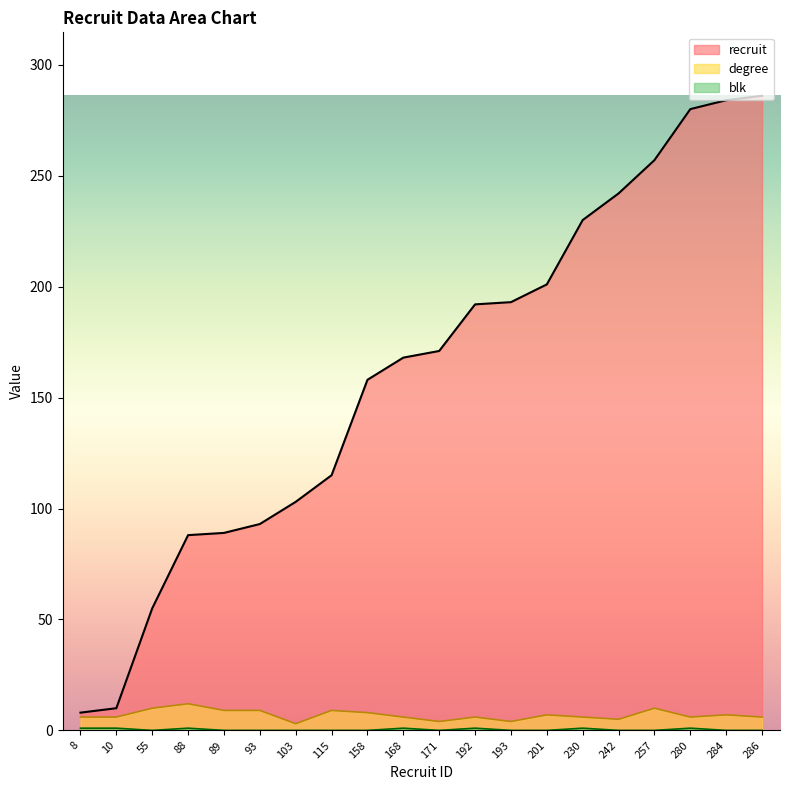

True or false: recruit and degree intersect in this chart.

False